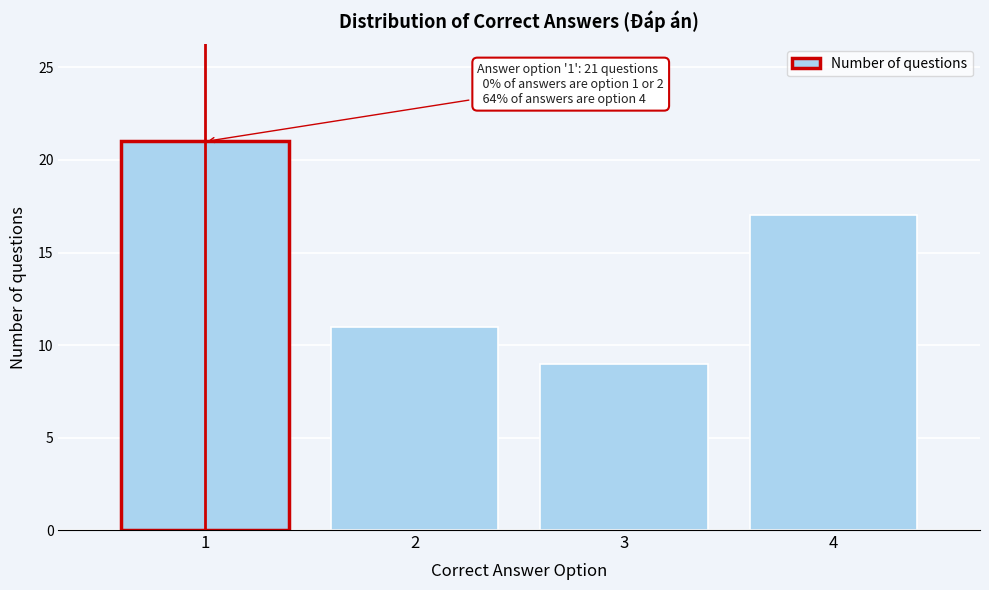

Reading left to right, transcribe all the data shown in this chart.

21	11	9	17